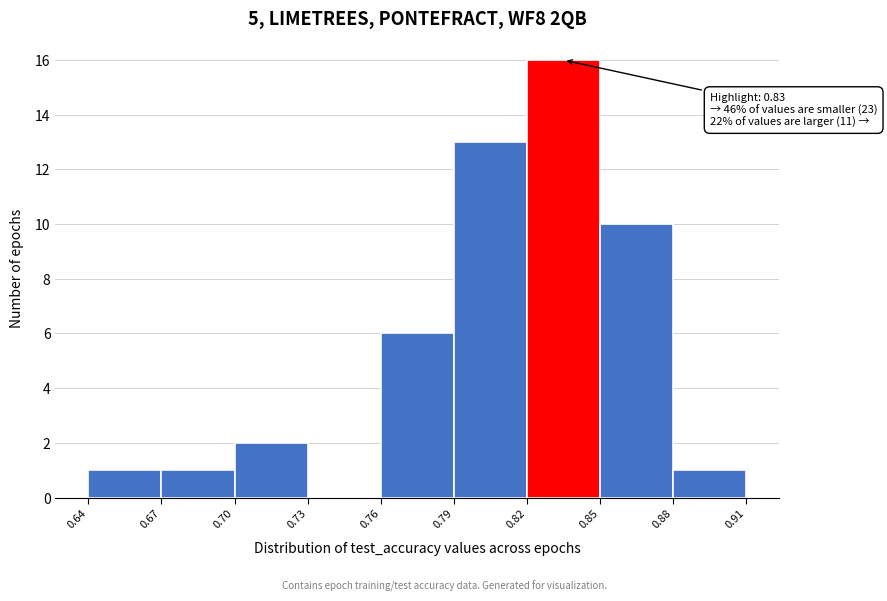

Over which range of the x-axis is the bar tallest?

0.82 to 0.85